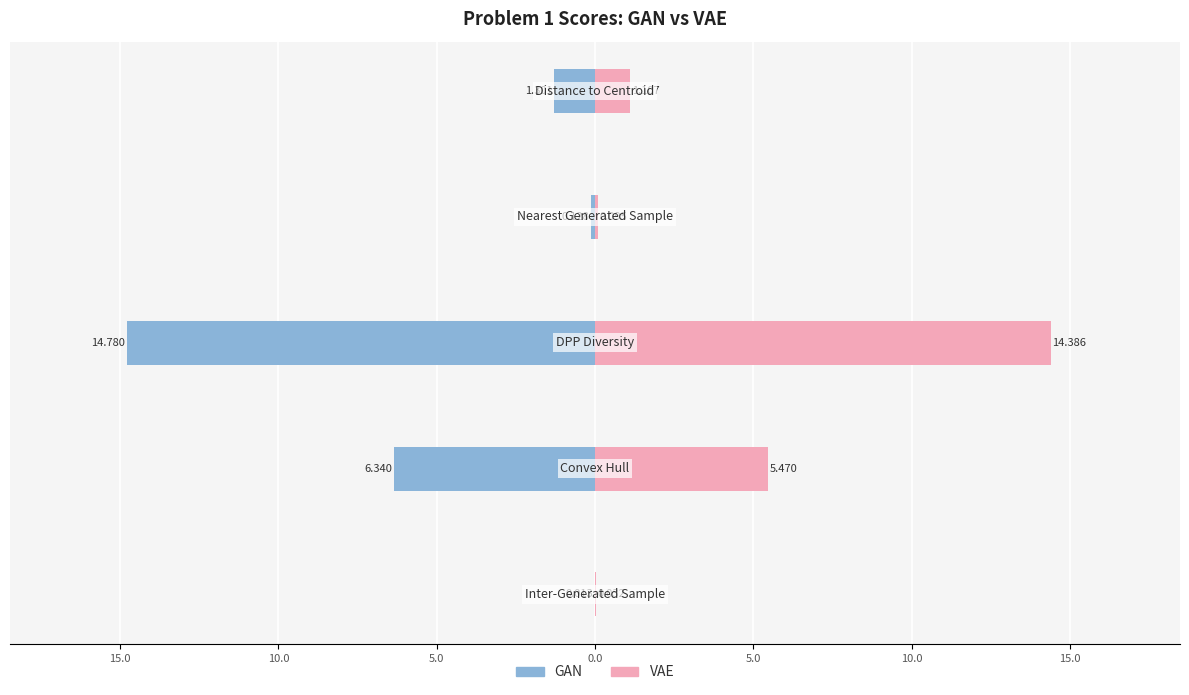

Is the value of GAN at 20.0 greater than the value of VAE at 15.0?

No